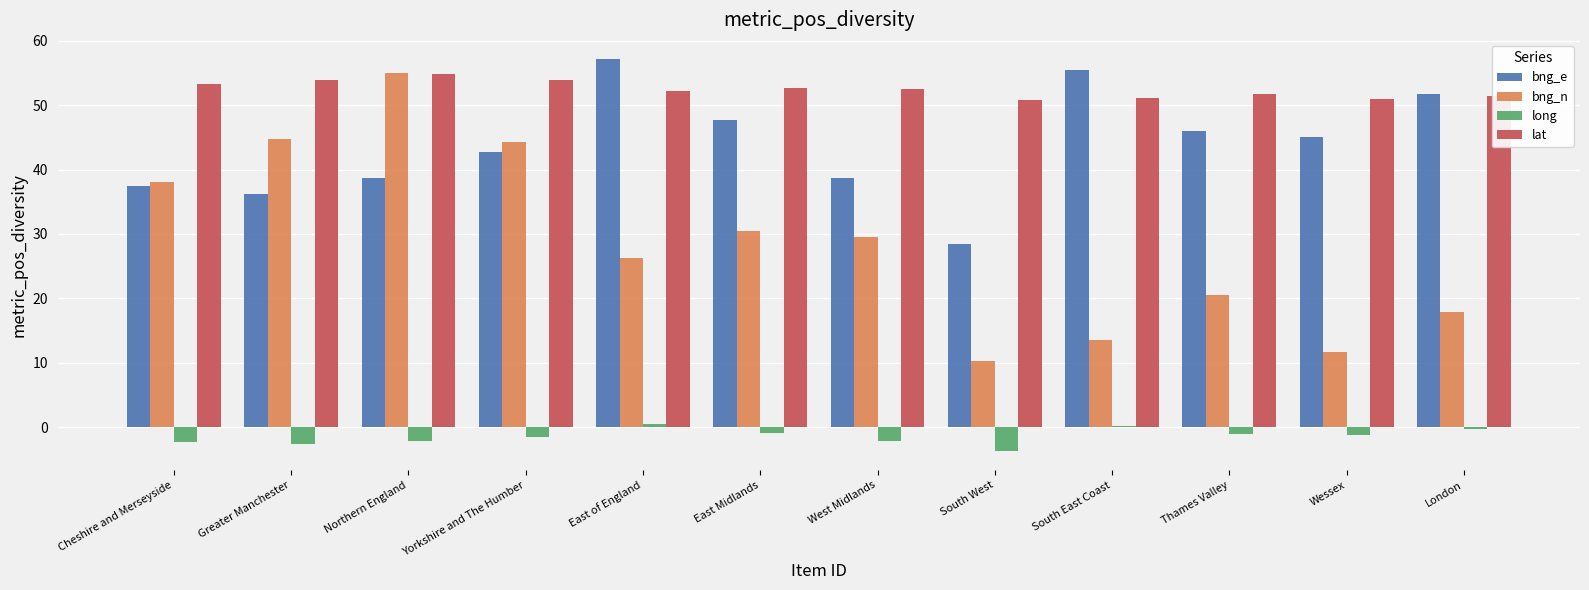

Are the bars grouped side by side (vs. stacked)?

Yes